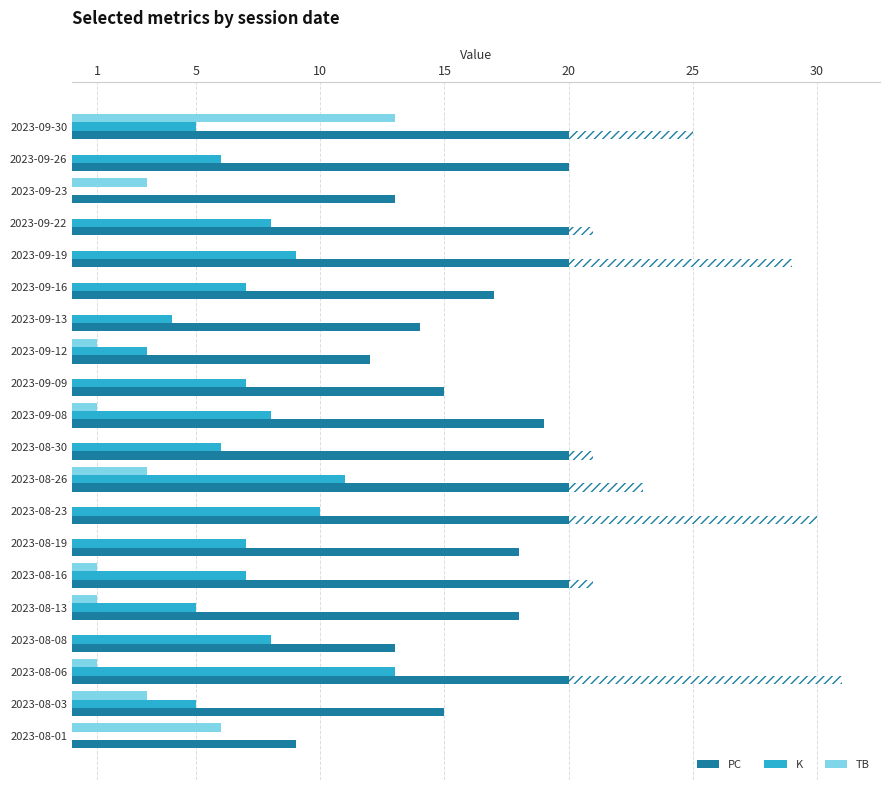

At which category is the sum across all series the highest?

2023-08-06